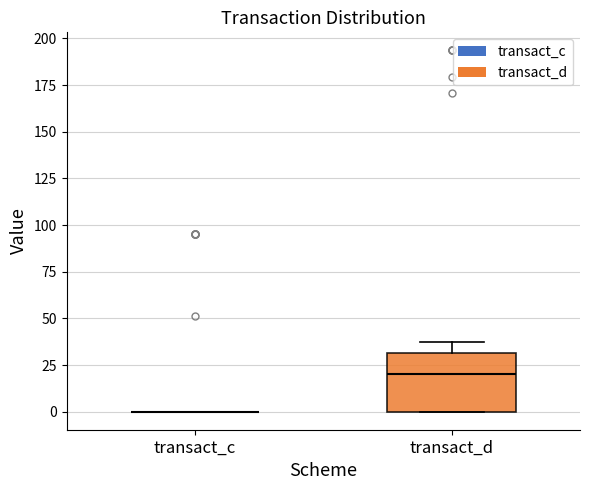

Where is the lower edge of the box for transact_d on the y-axis? The values are not printed on the chart, so give them approximately, as read against the axis.

0